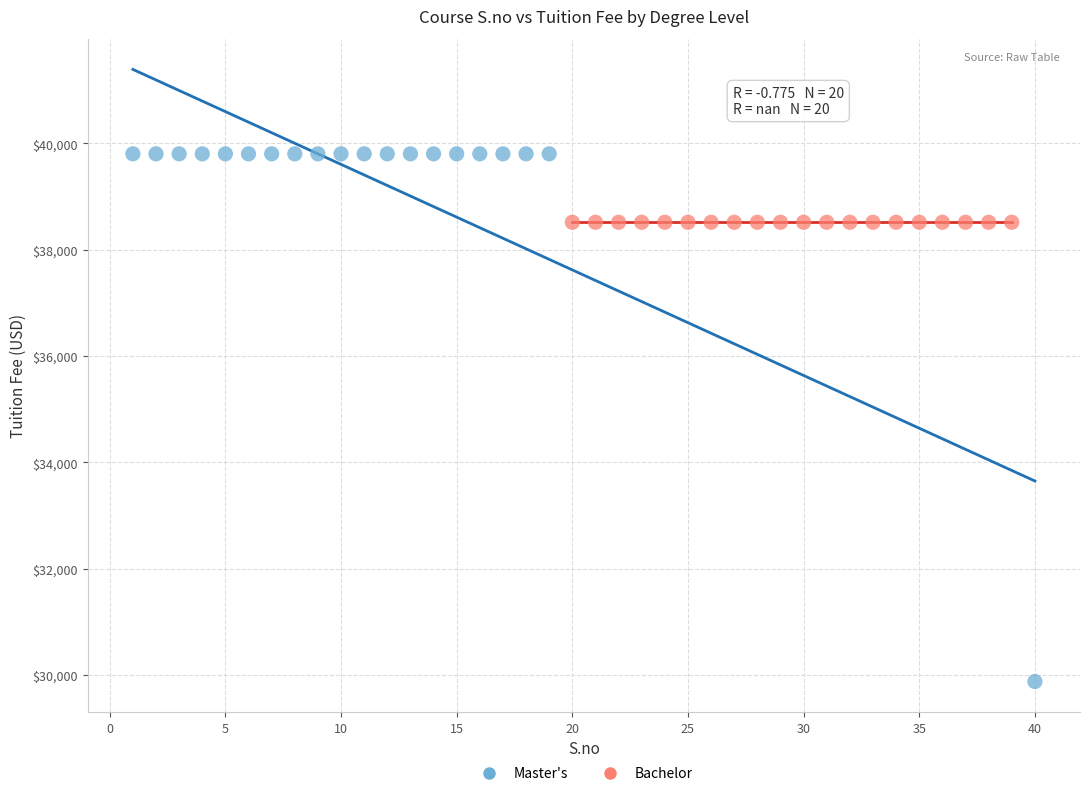

Which series reaches the maximum Y coordinate?

Master's